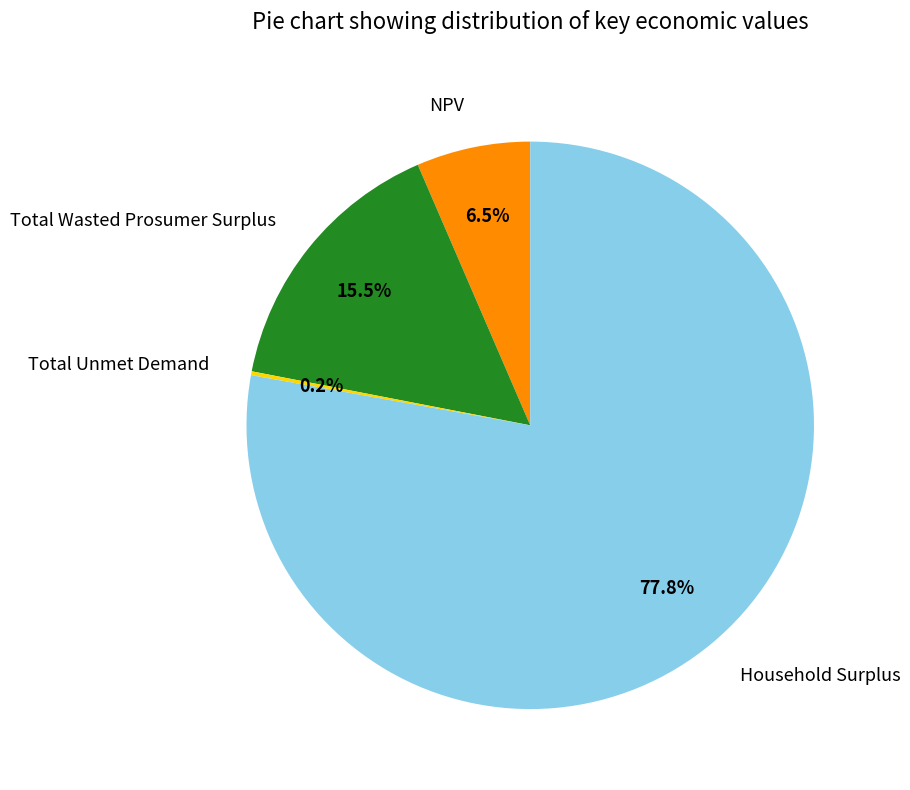

Does Household Surplus account for over 50% of the chart?

Yes